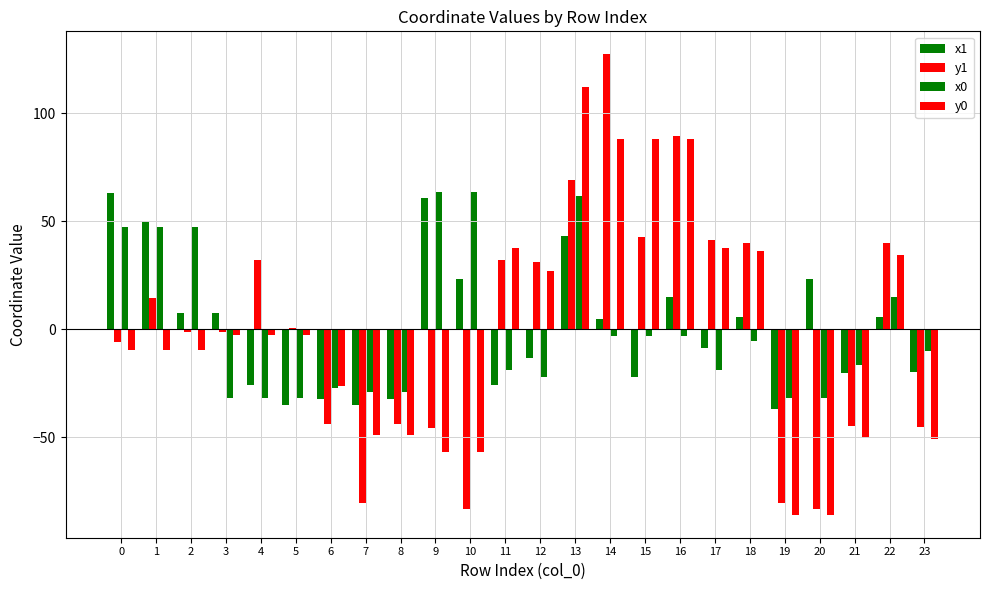

How many data points does each series have?

24